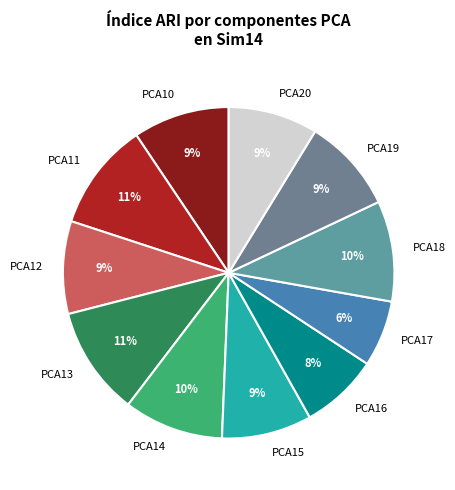

Is the sum of PCA16 and PCA10 greater than half?

No